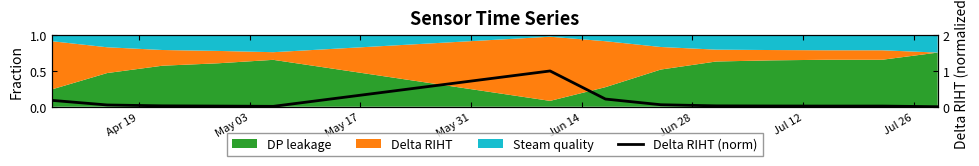

How many data points does each series have?

13